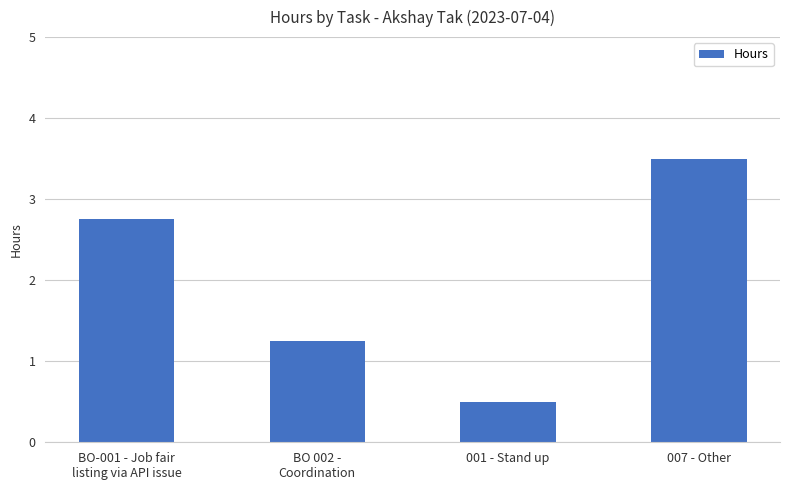

Does the chart contain any negative values?

No